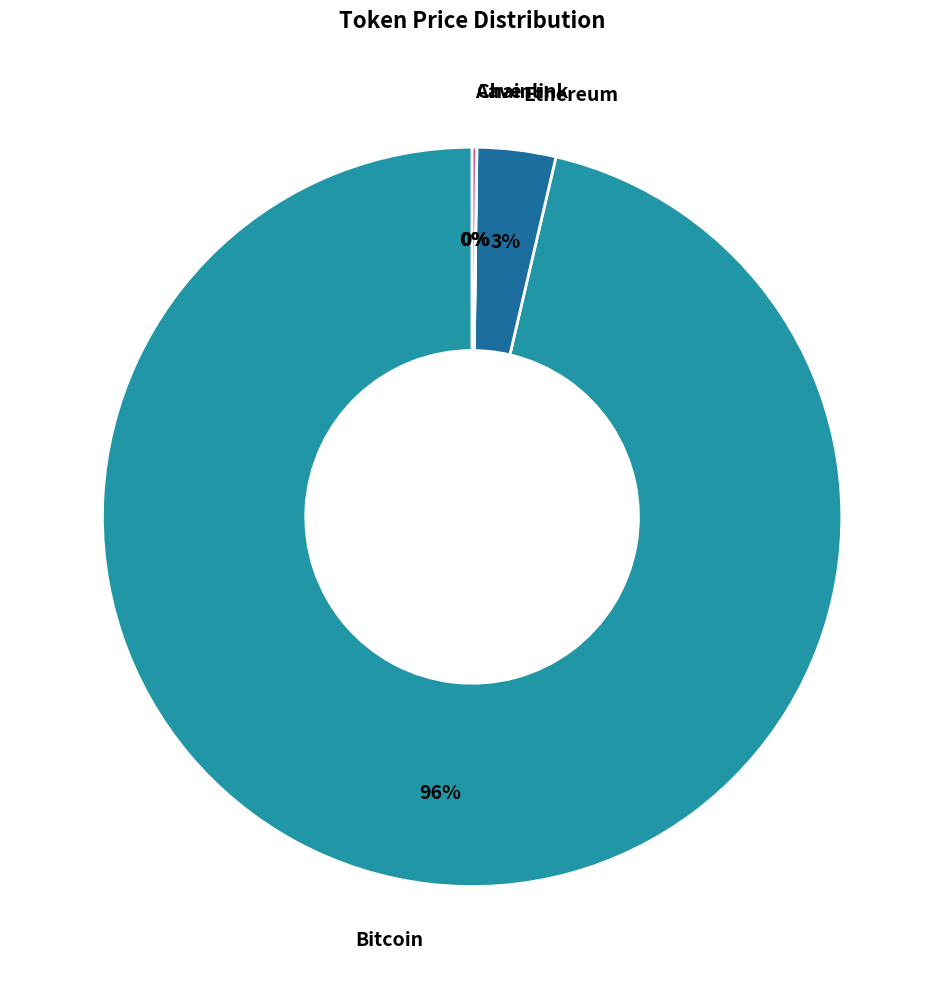

The Bitcoin slice represents 91% of the pie. True or false?

False